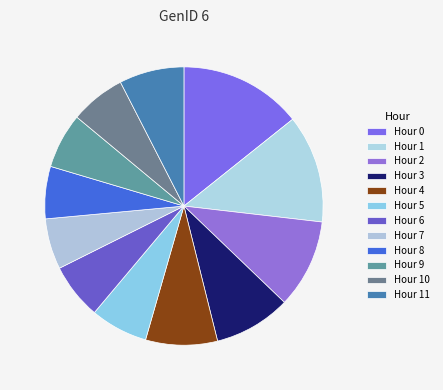

How many slices are in this pie chart?

12